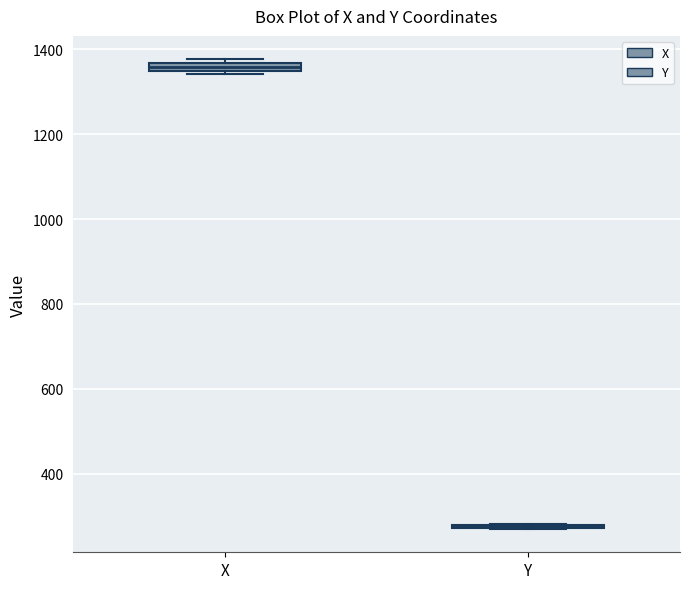

Where is the lower edge of the box for X on the y-axis? The values are not printed on the chart, so give them approximately, as read against the axis.

1340